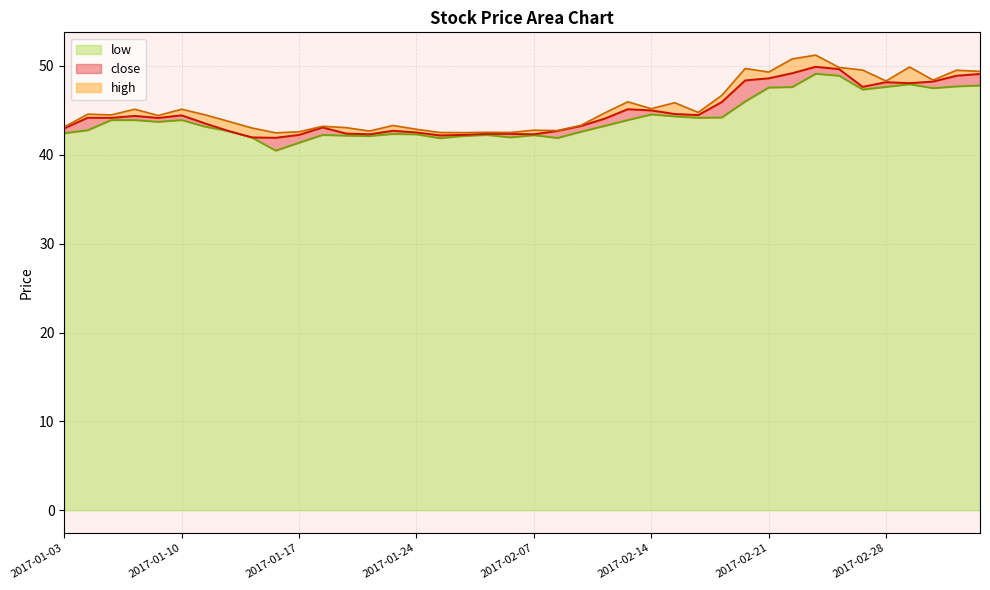

What are all the series names shown in the legend?

low, close, high